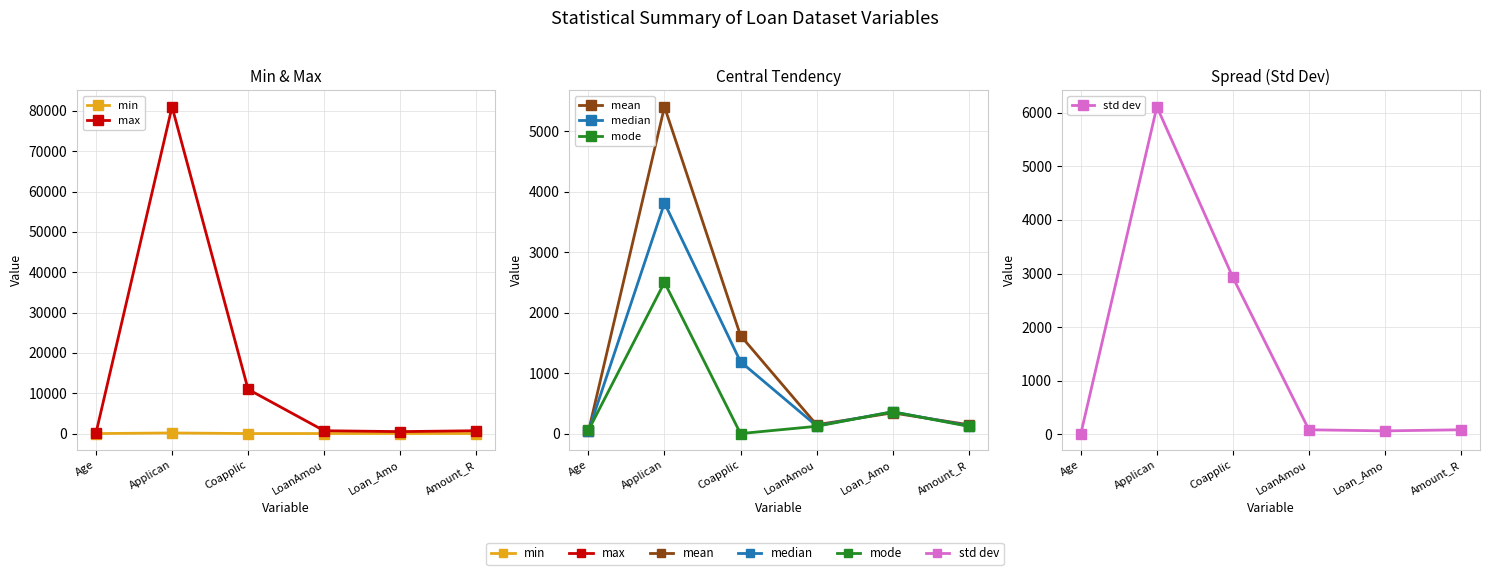

At Age, list the series in order from smallest to largest.

min, std dev, mean, median, mode, max